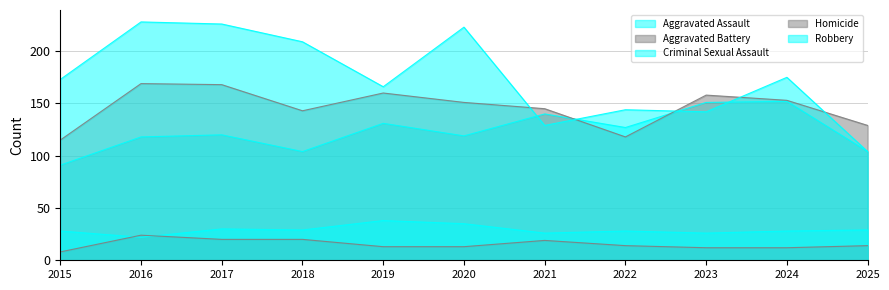

What are all the series names shown in the legend?

Aggravated Assault, Aggravated Battery, Criminal Sexual Assault, Homicide, Robbery